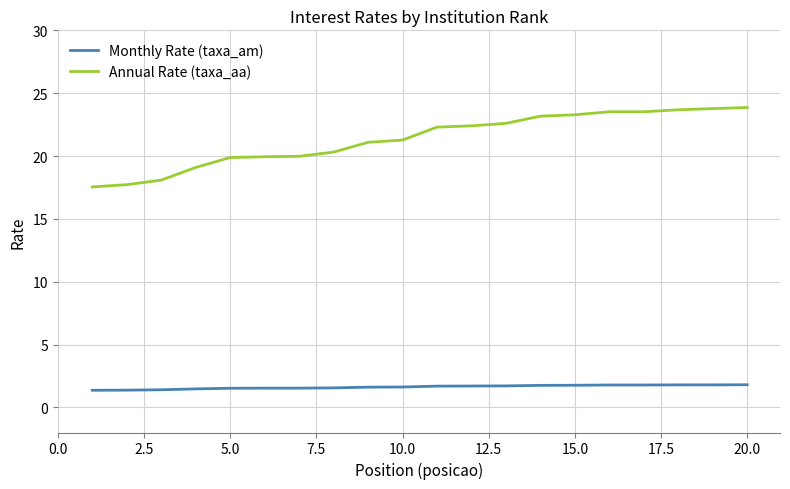

True or false: Monthly Rate (taxa_am) and Annual Rate (taxa_aa) intersect in this chart.

False